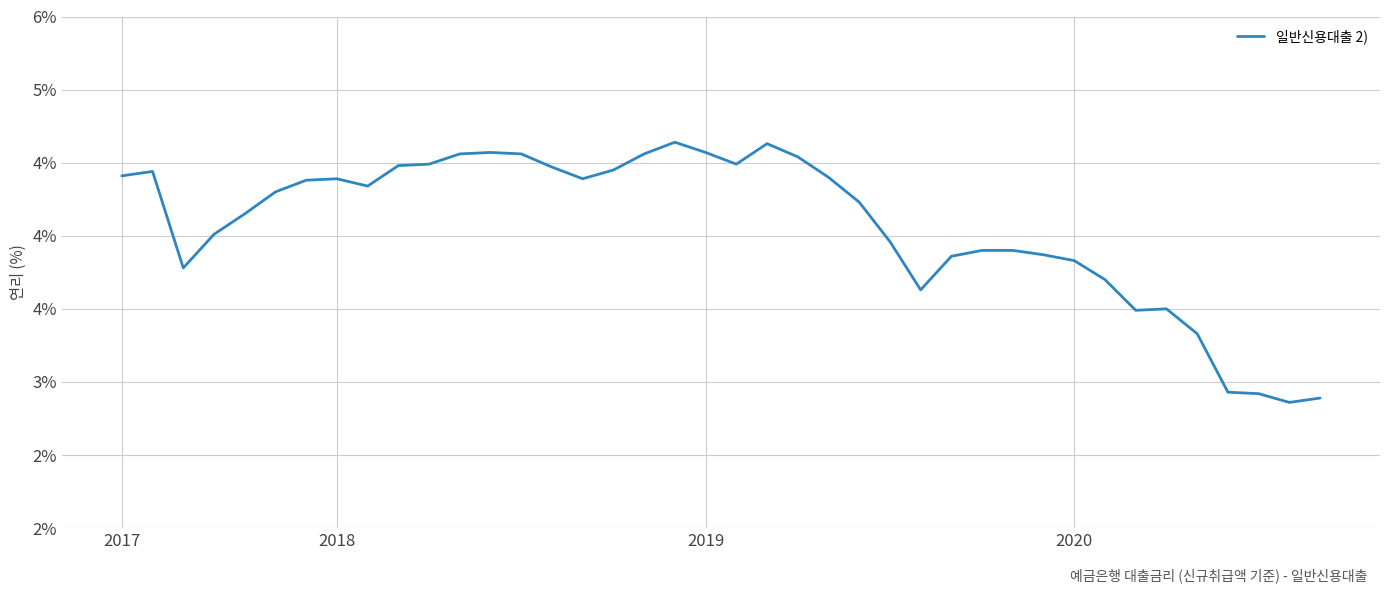

Is this an area chart (filled region under the line)?

No